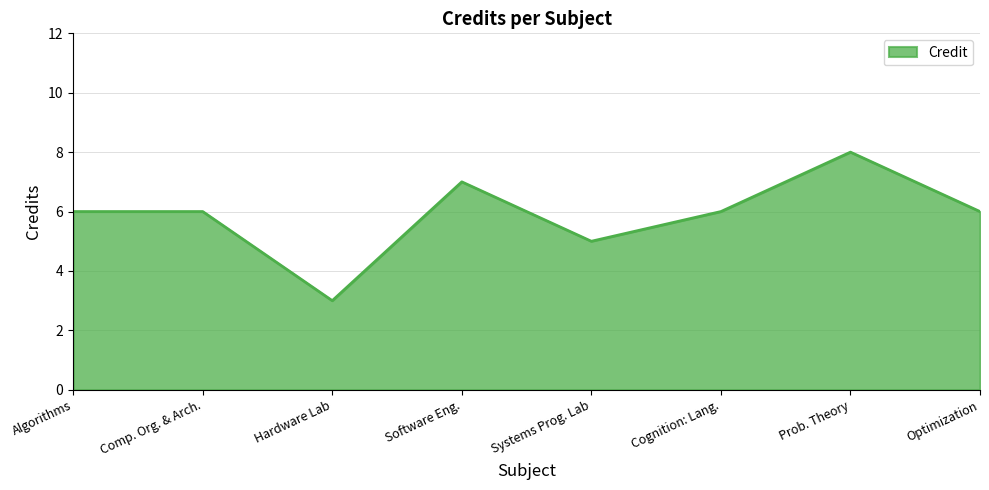

Where is the first local minimum?

Hardware Lab